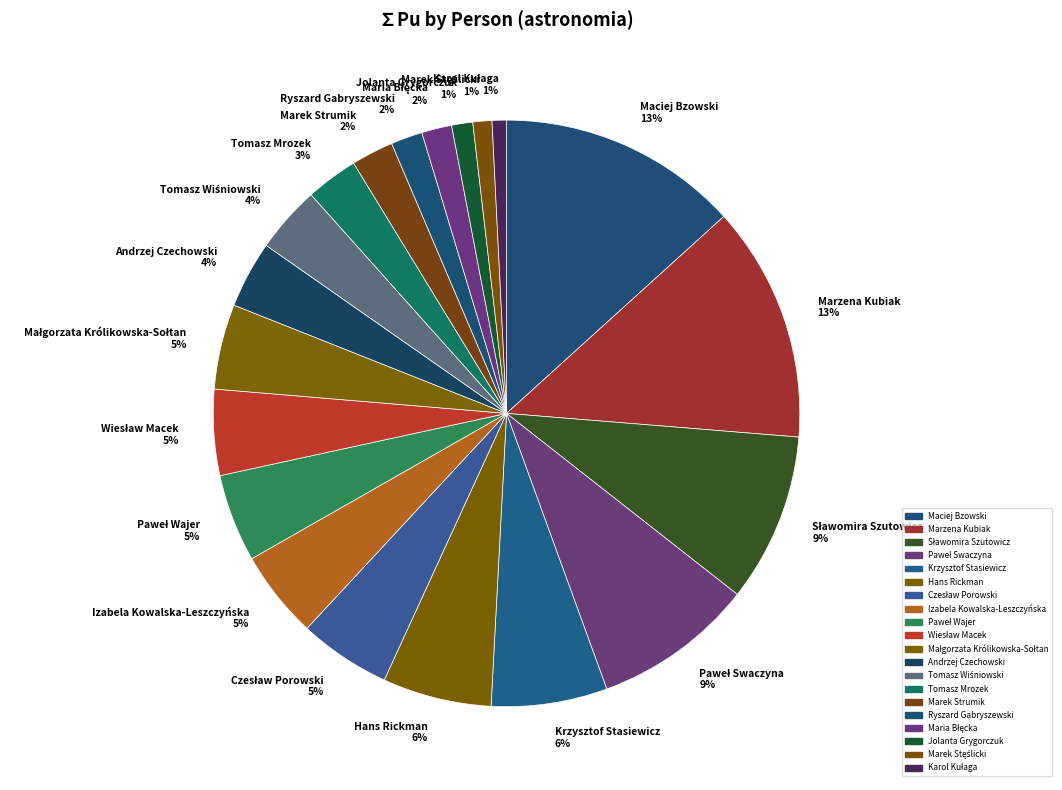

To the nearest percent, what is the average slice percentage?

5%